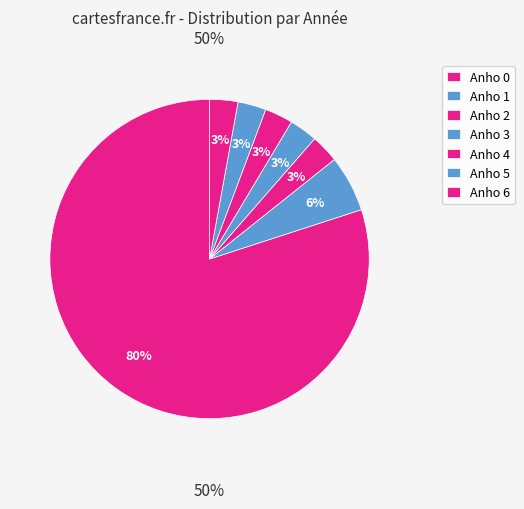

Rank the categories by value from lowest to highest.

Anho 0, Anho 1, Anho 2, Anho 3, Anho 4, Anho 5, Anho 6